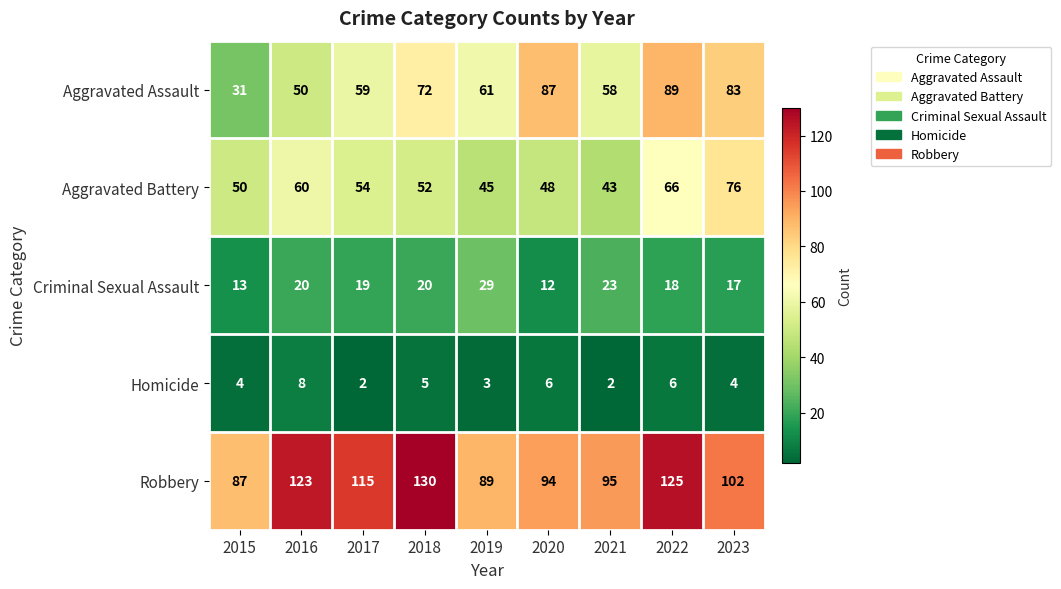

What is the difference between the highest and lowest values at 2017?

113